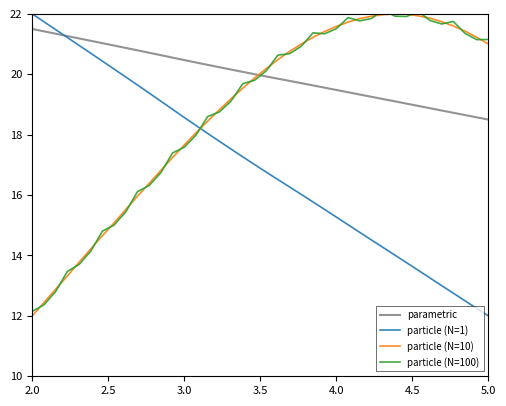

True or false: particle (N=1) and particle (N=10) intersect in this chart.

True